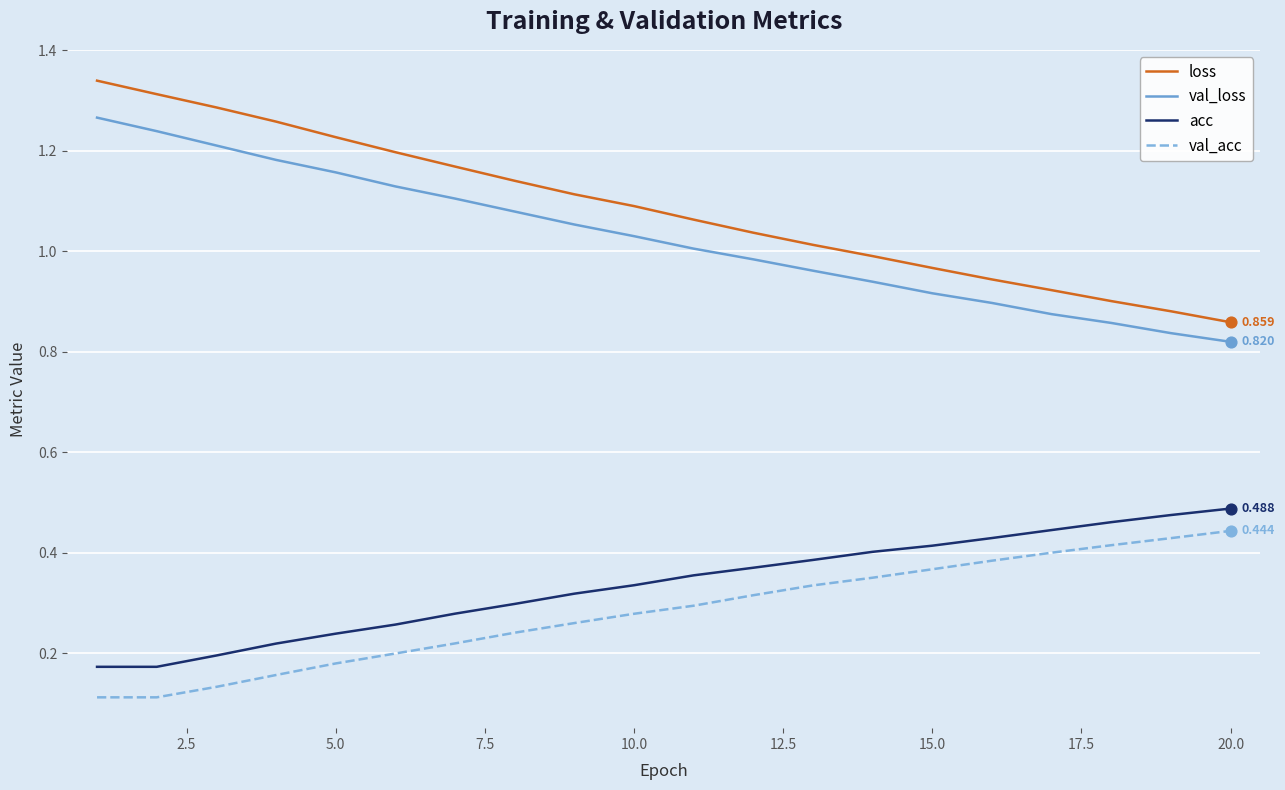

At how many categories does at least one series exceed 0?

20